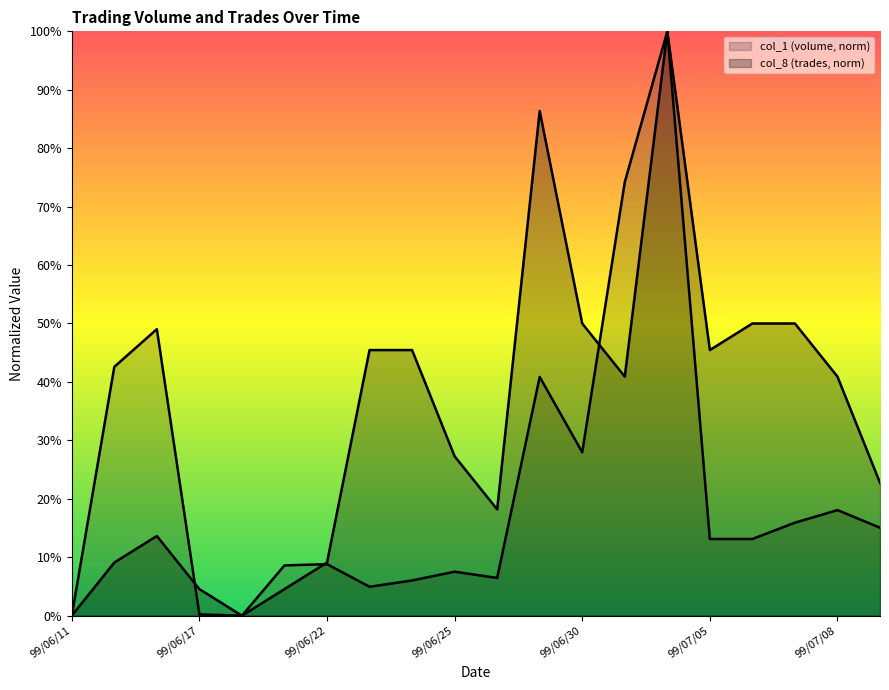

How many lines are shown in the chart?

2